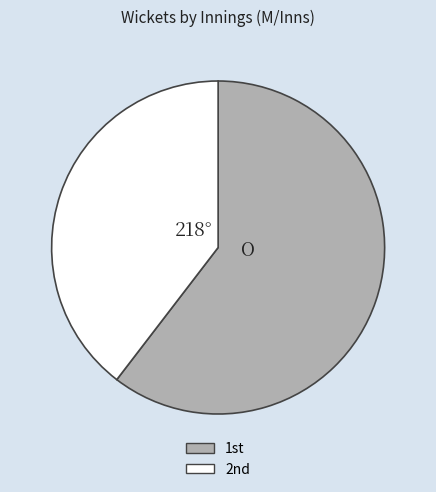

Does any single category account for the majority?

Yes